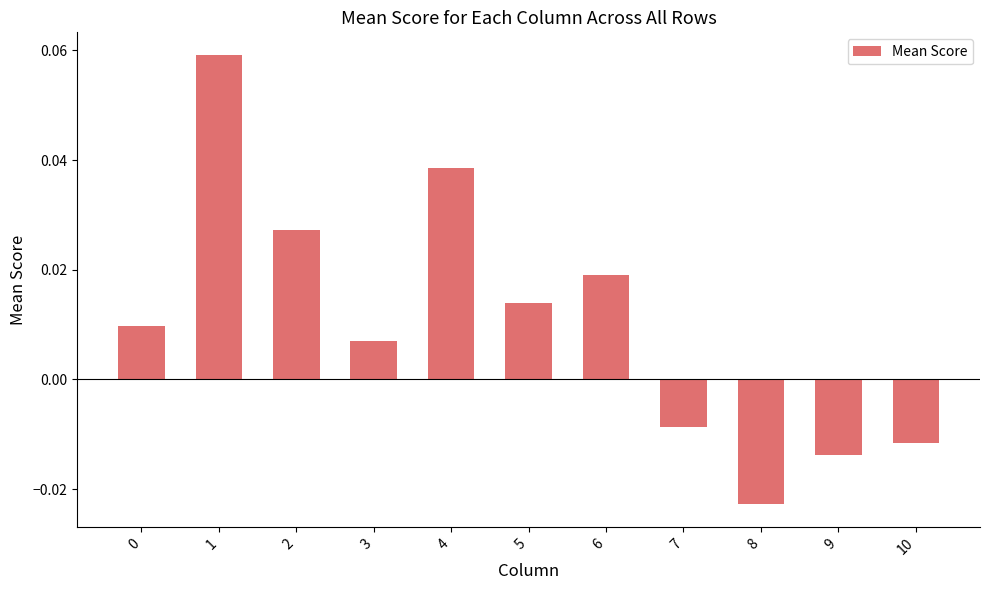

At which category does the chart reach its peak across all series?

1